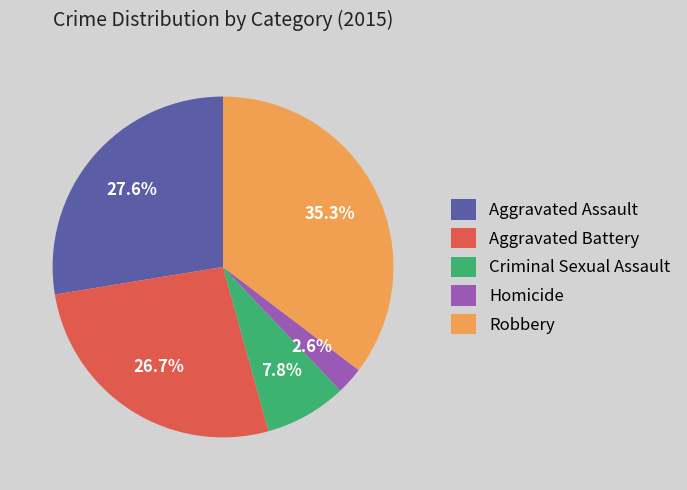

Between Aggravated Battery and Robbery, which is larger?

Robbery